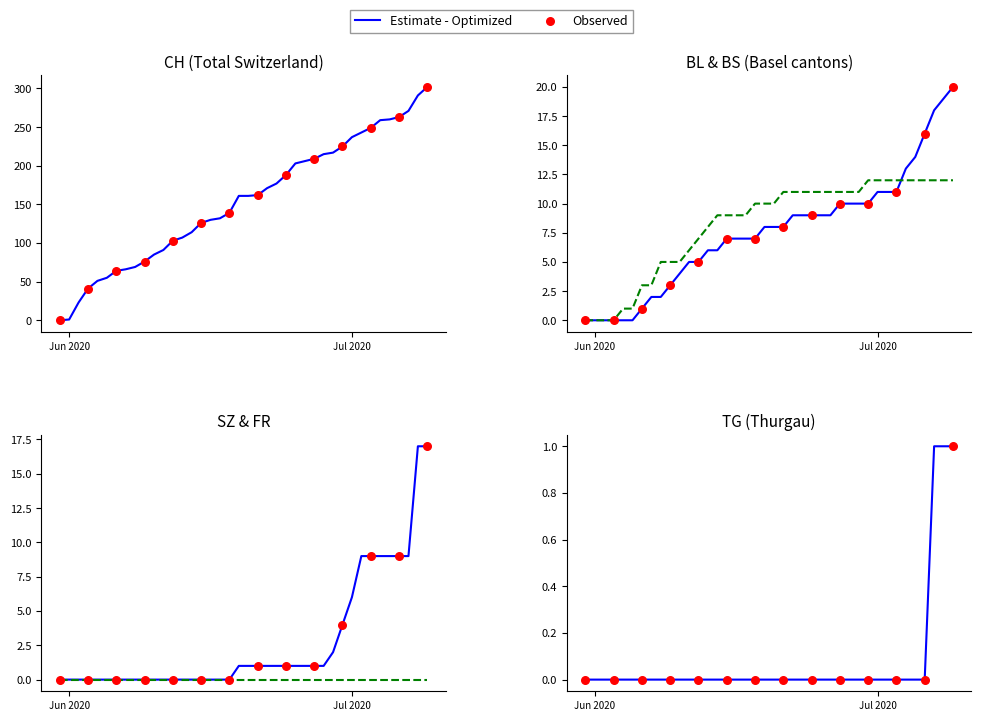

What is the total value across all series at 2020-07-07?

311